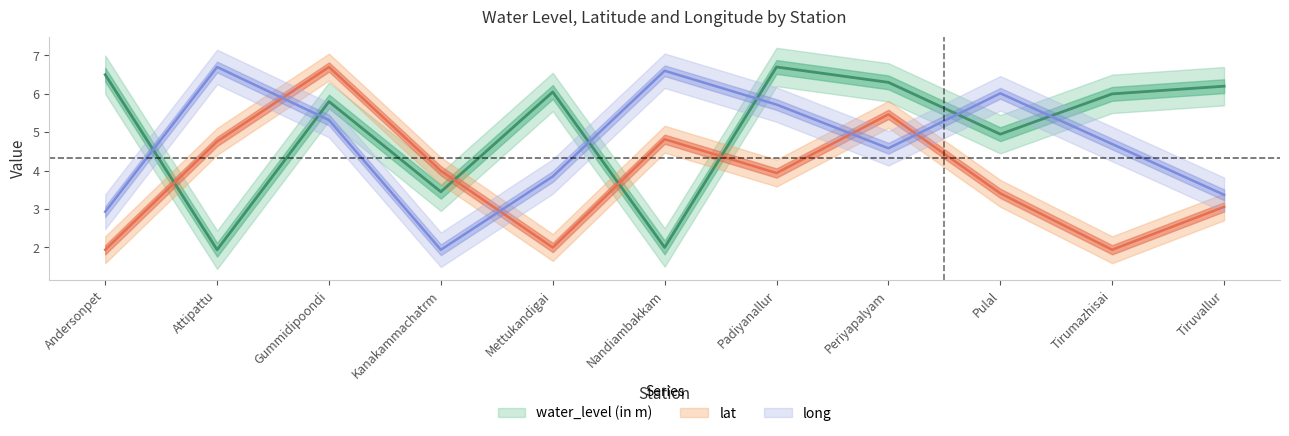

What is the lowest value of the lat series?

1.9